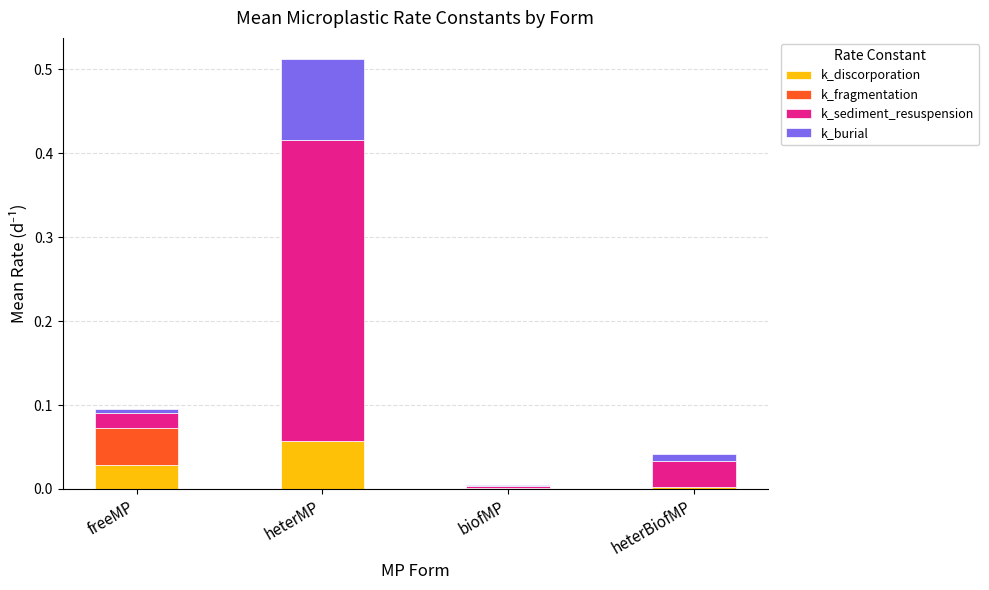

Is it true that k_discorporation equals 0.0 at biofMP?

True